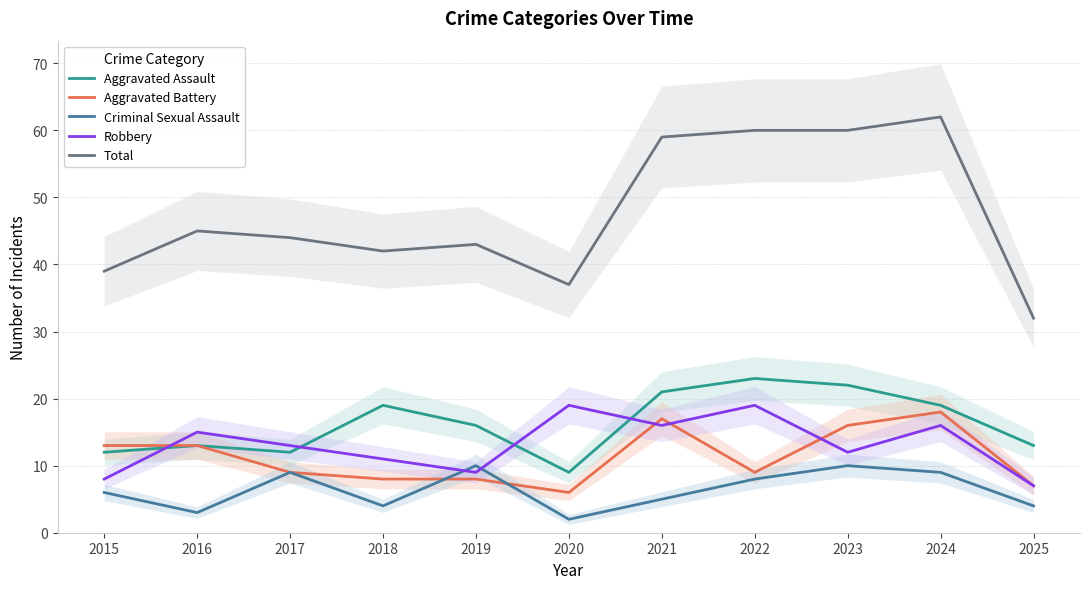

What is the difference between the Aggravated Assault values at 2018 and 2015?

7